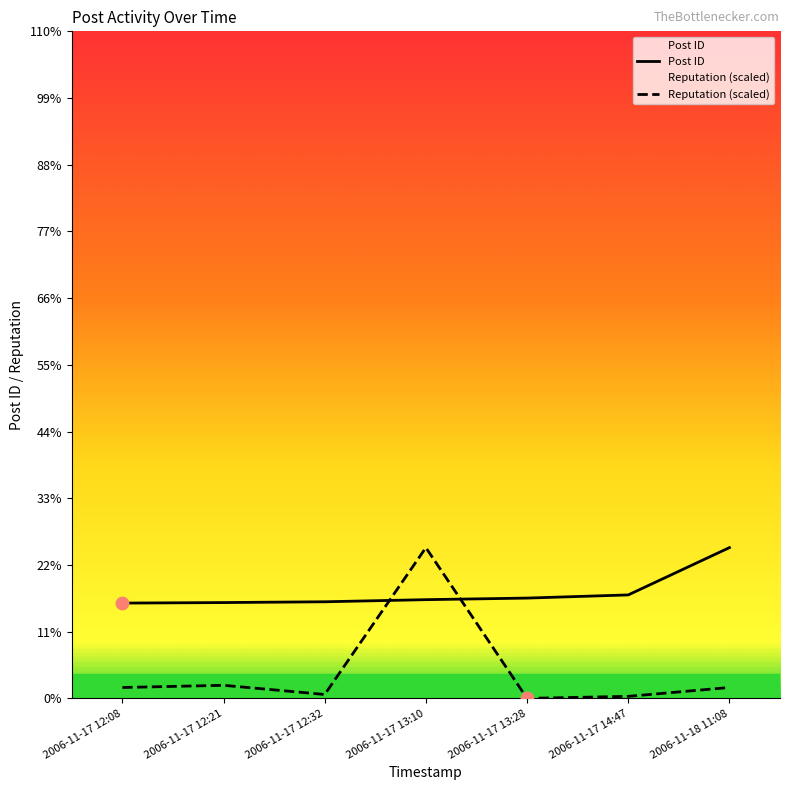

Which series has the largest Y range (max minus min)?

Reputation